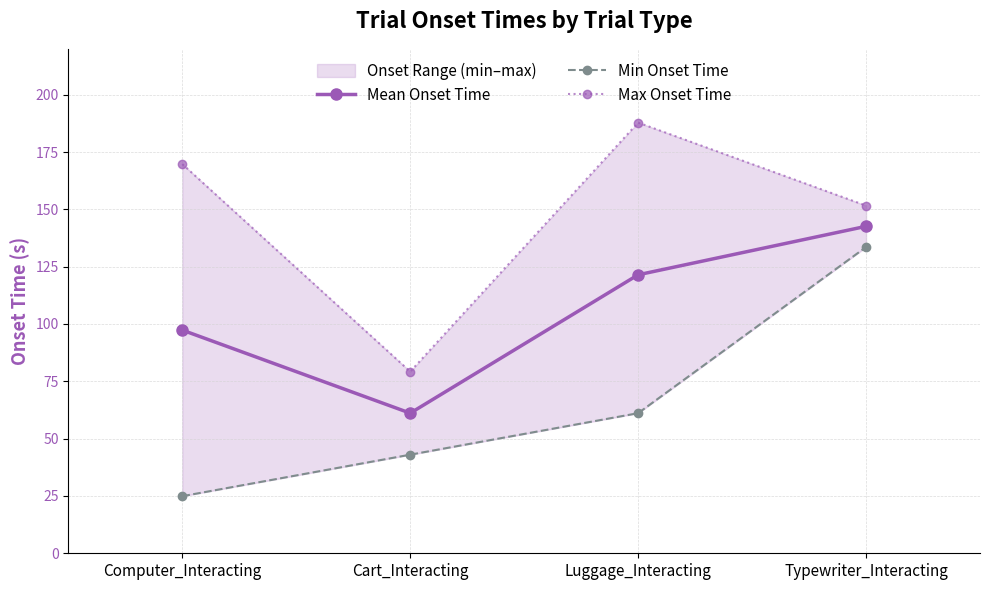

True or false: Mean Onset Time has more than 2 points higher than both neighbors.

False